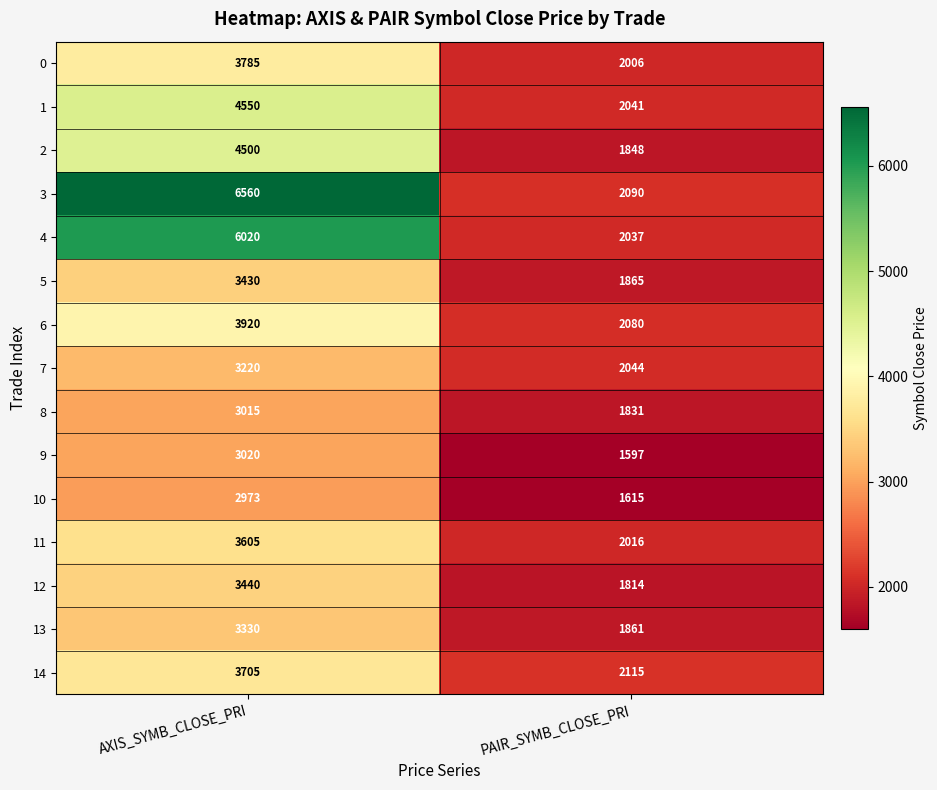

What is the greatest value displayed?

6560